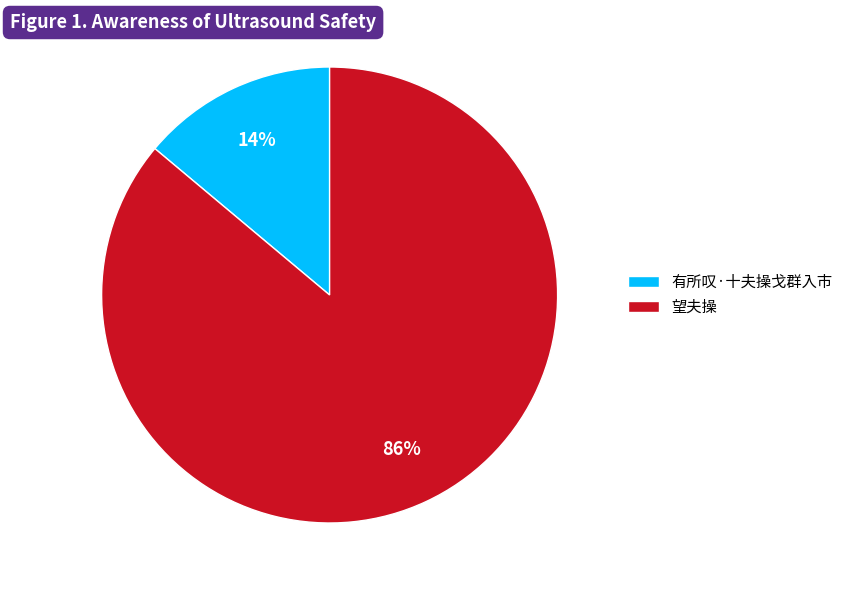

How many slices are in this pie chart?

2